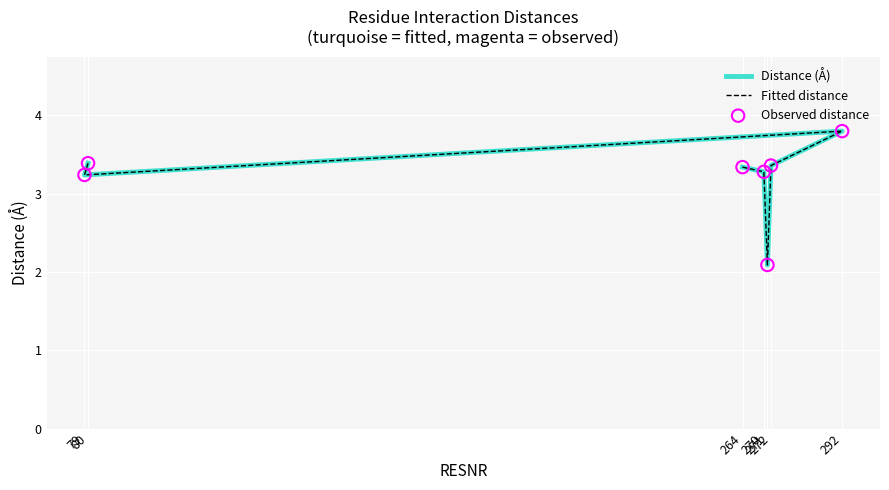

What are all the series names shown in the legend?

Distance (Å), Fitted distance, Observed distance